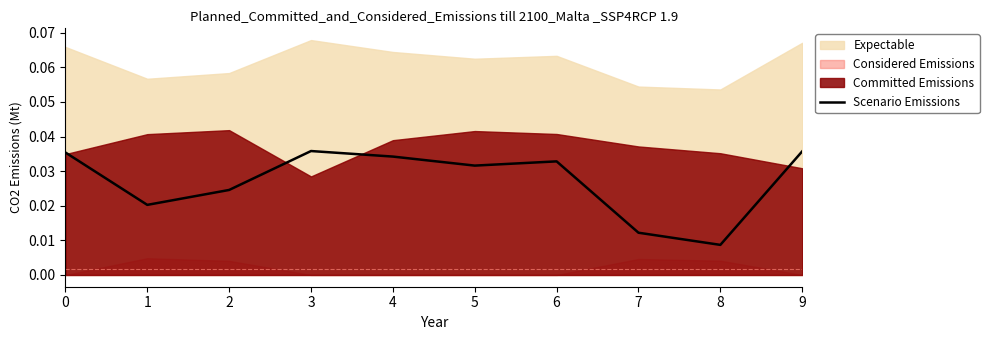

What is the sum of all values?

0.3